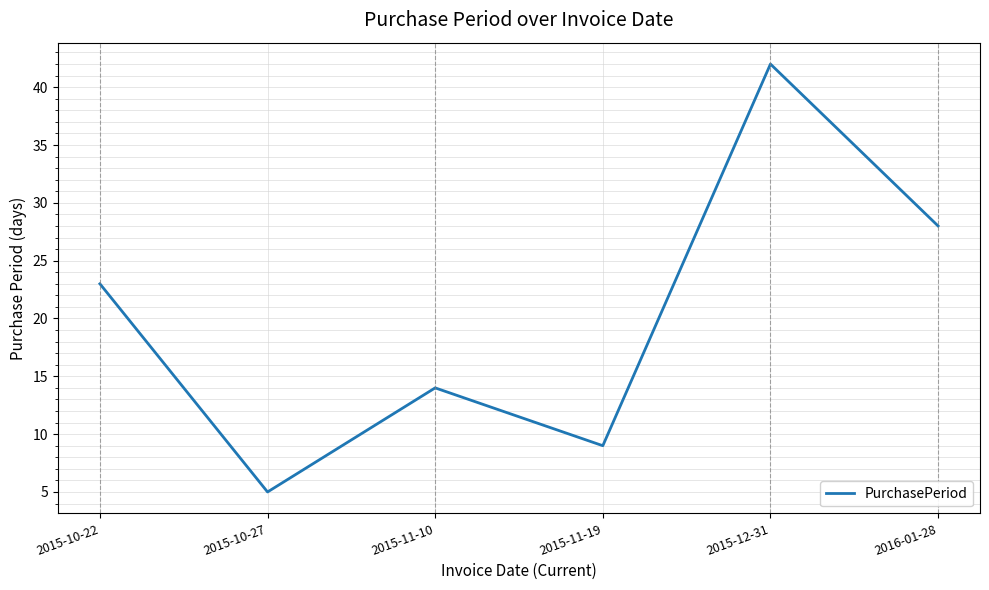

What is the ratio of the value at 2015-10-27 to the value at 2016-01-28?

0.2